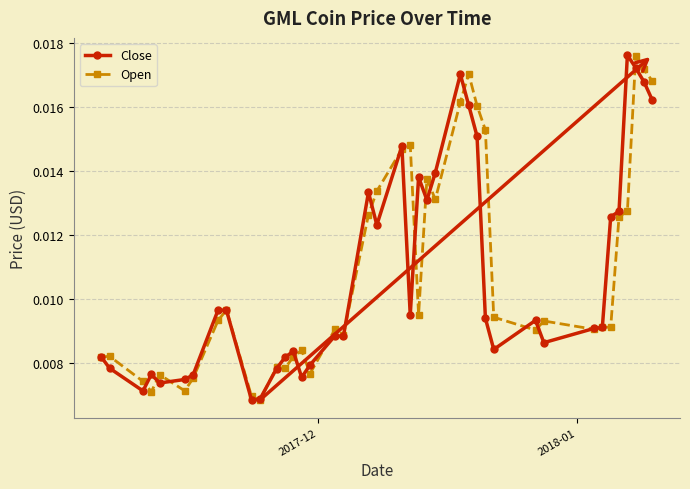

At how many categories does at least one series exceed 0?

40